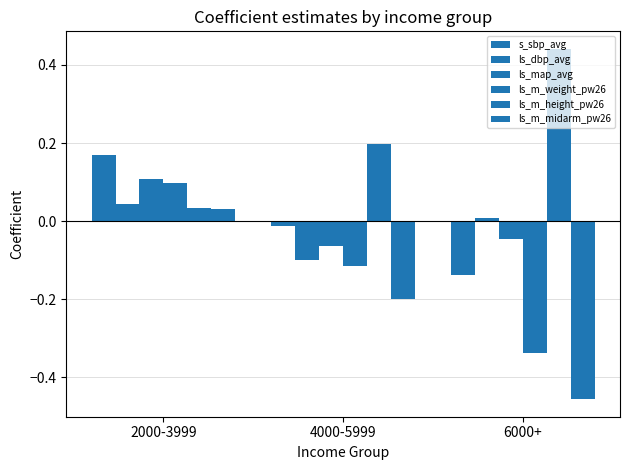

Is it true that ls_m_weight_pw26 equals -0.2 at 4000-5999?

False